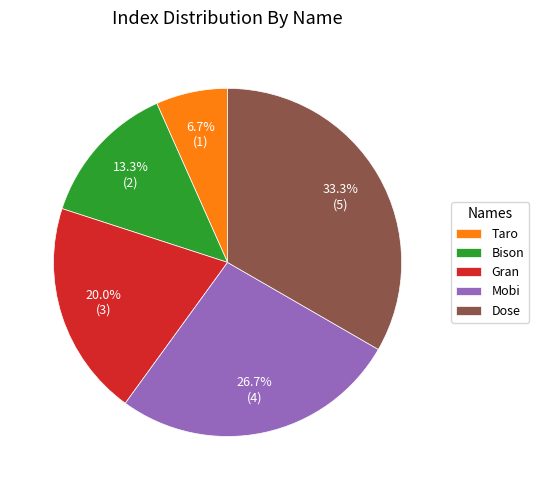

Is it true that Bison is 13% of the pie?

True